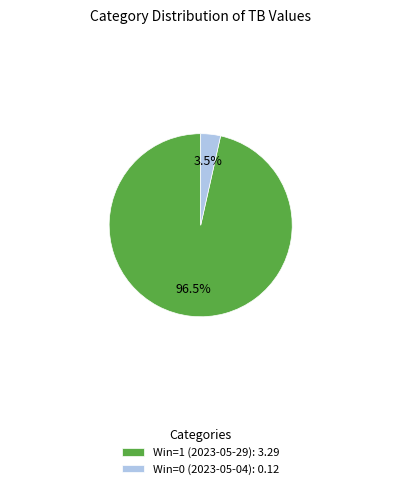

To the nearest percent, what is the difference between the largest and smallest slice percentages?

93%